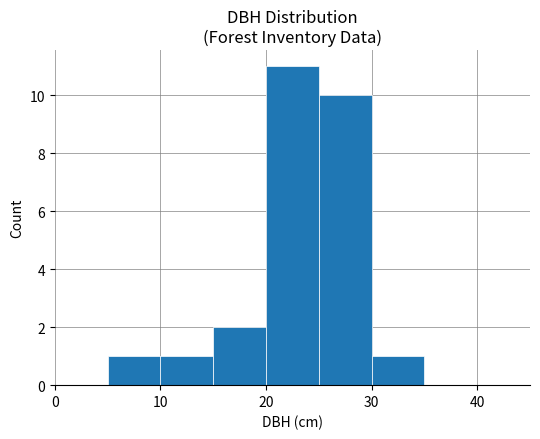

Reading left to right, list every bar in this chart as the range it spans on the x-axis followed by its height. The values are not printed on the chart, so give them approximately, as read against the axis.

0 to 5: 0
5 to 10: 1
10 to 15: 1
15 to 20: 2
20 to 25: 11
25 to 30: 10
30 to 35: 1
35 to 40: 0